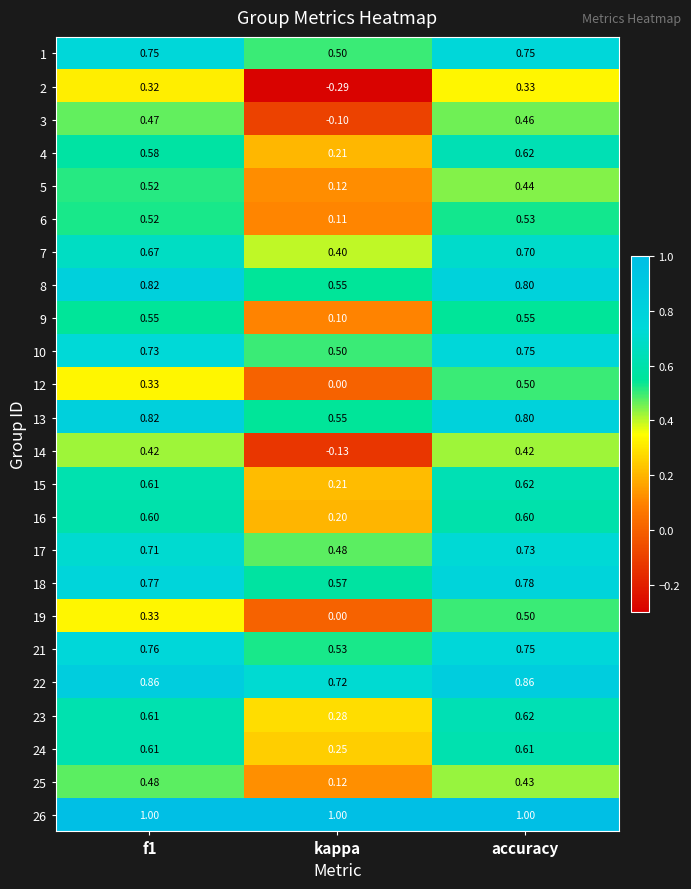

Is the value of 13 at accuracy greater than the value of 19 at kappa?

Yes